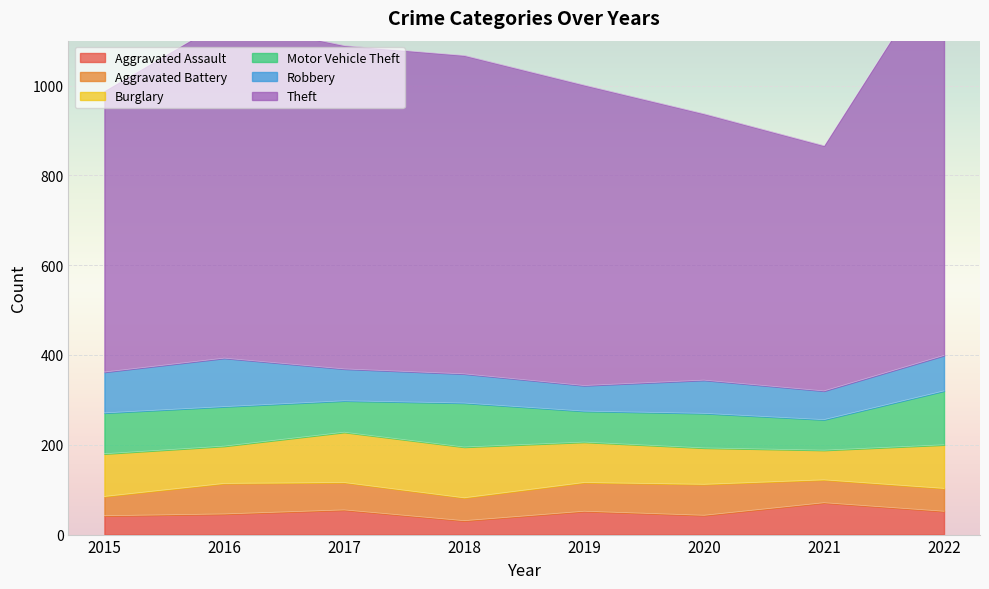

At 2020, list the series in order from smallest to largest.

Aggravated Assault, Aggravated Battery, Robbery, Motor Vehicle Theft, Burglary, Theft